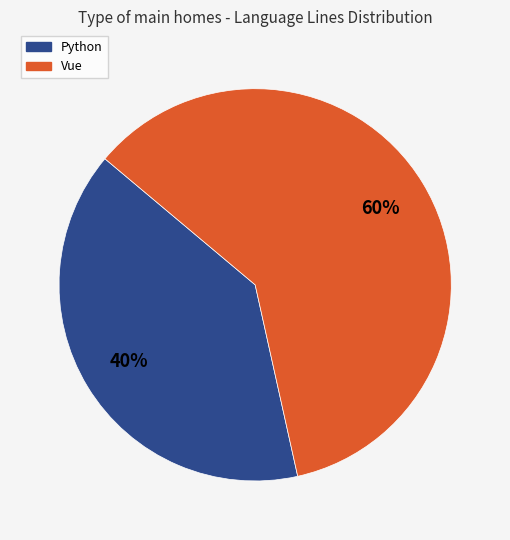

How many slices are in this pie chart?

2